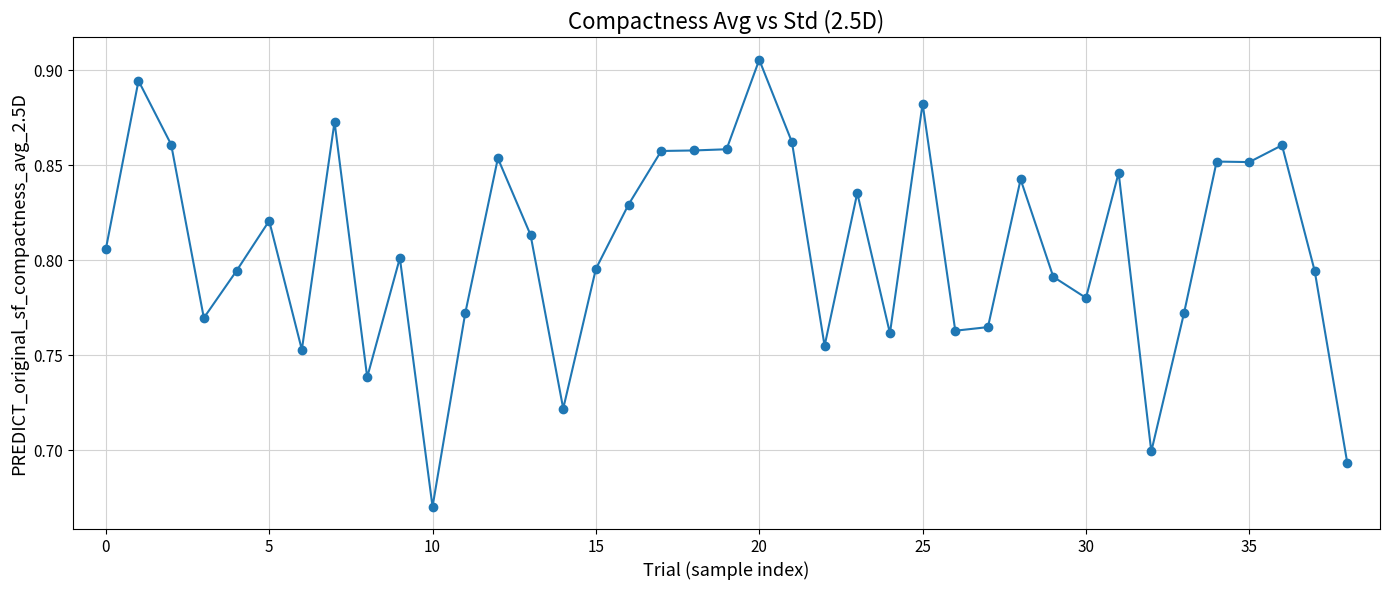

True or false: there are more than 0 points higher than both neighbors.

True